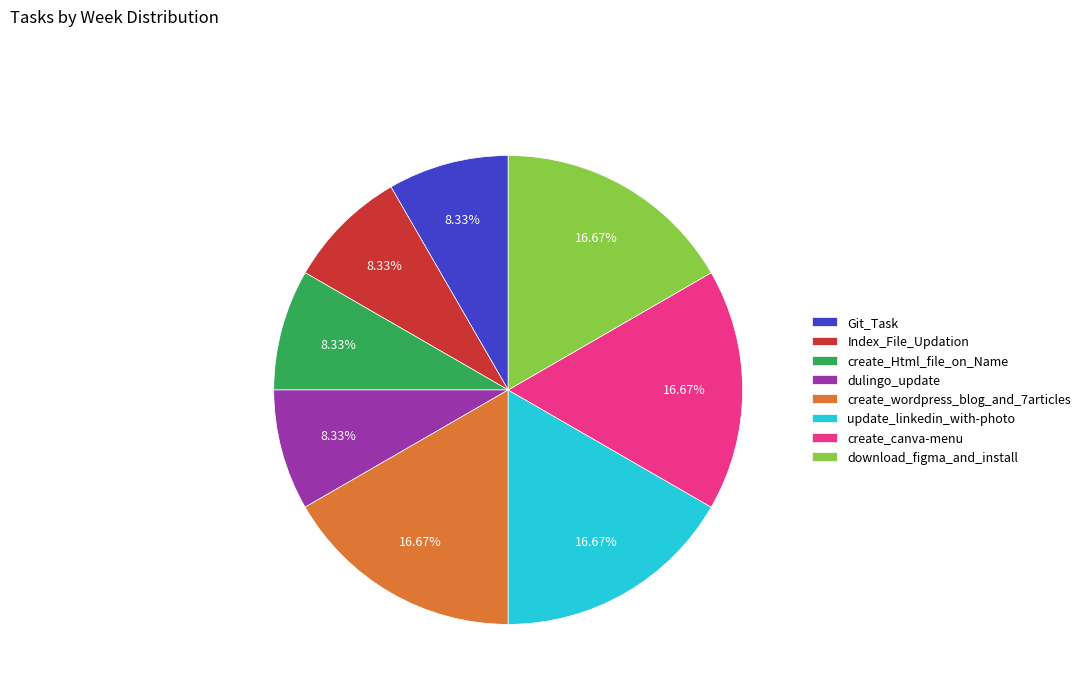

How many segments does this pie chart have?

8